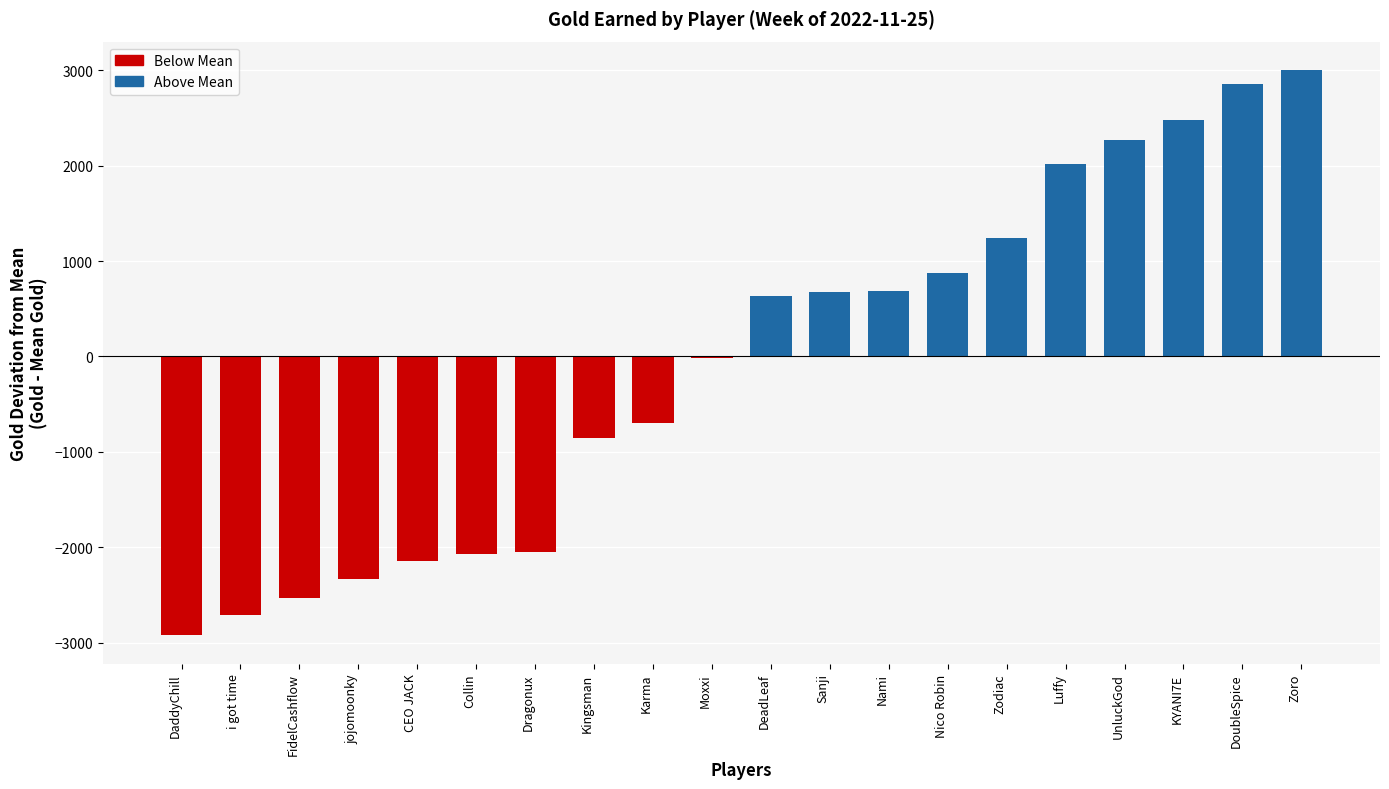

What position from the right is jojomoonky?

17